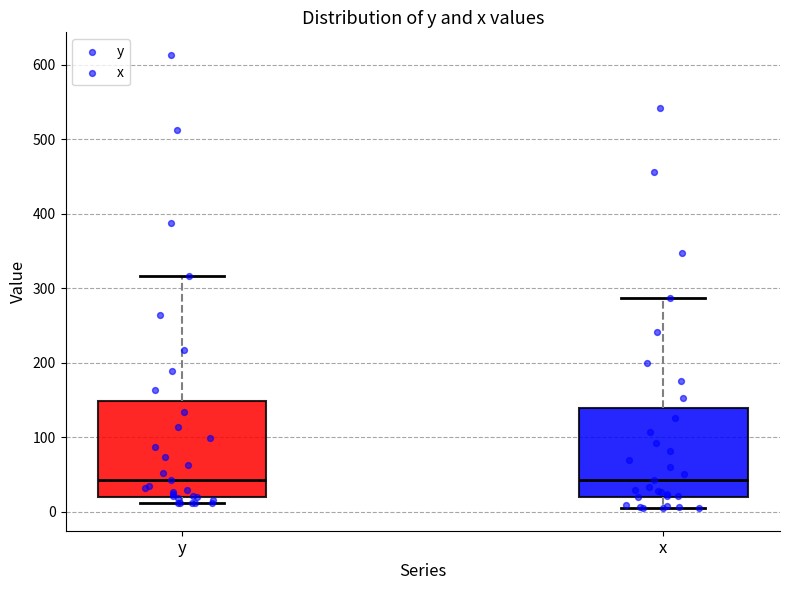

Reading left to right, read every box against the y-axis: the position of its median line, the range the box covers, and the ends of its whiskers. The values are not printed on the chart, so give them approximately, as read against the axis.

y: median 40, box 20 to 150, whiskers 10 to 320
x: median 40, box 20 to 140, whiskers 10 to 290